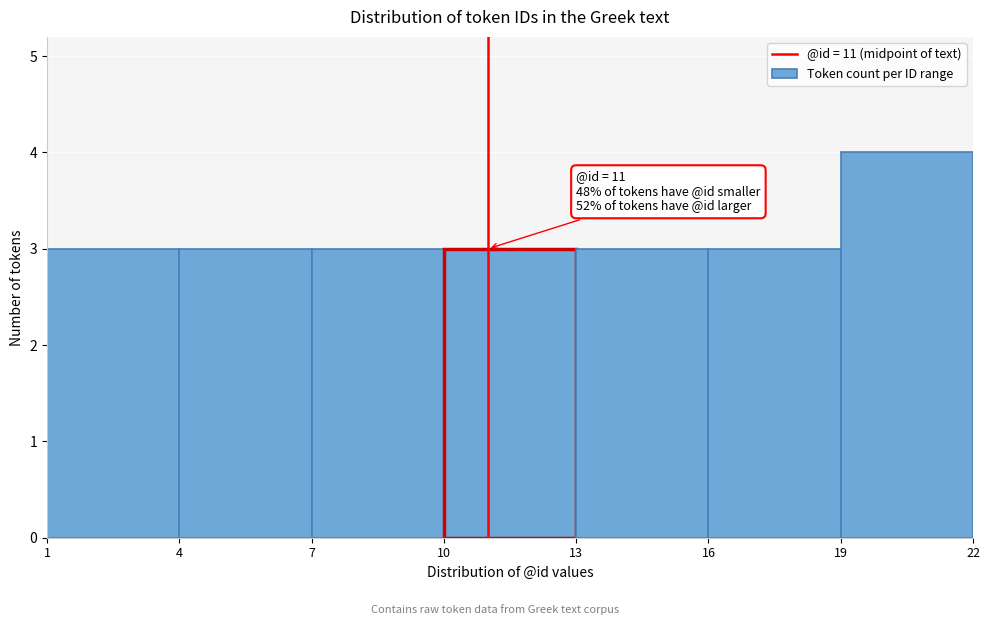

Which range on the x-axis has the tallest bar?

19 to 22